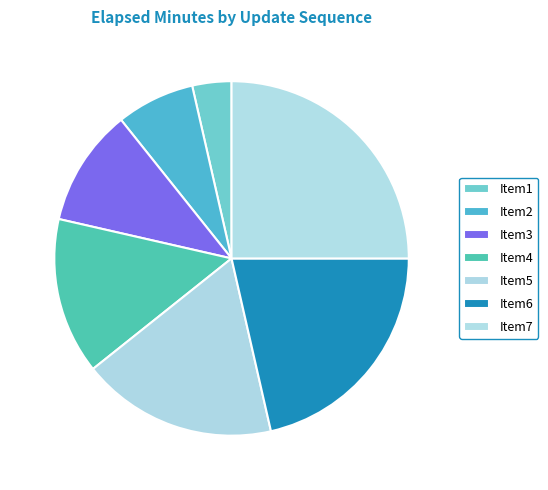

How many segments does this pie chart have?

7